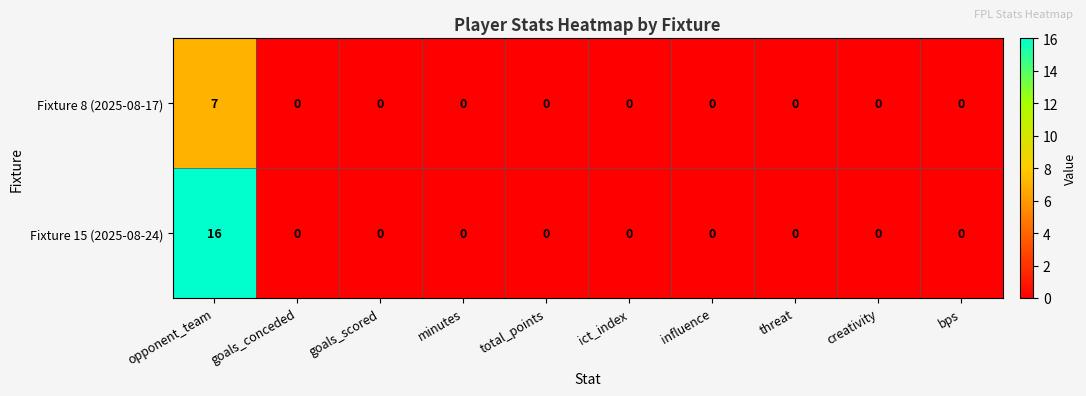

Reading left to right, extract all data points from this chart.

Fixture 8 (2025-08-17): 7	0	0	0	0	0	0	0	0	0
Fixture 15 (2025-08-24): 16	0	0	0	0	0	0	0	0	0